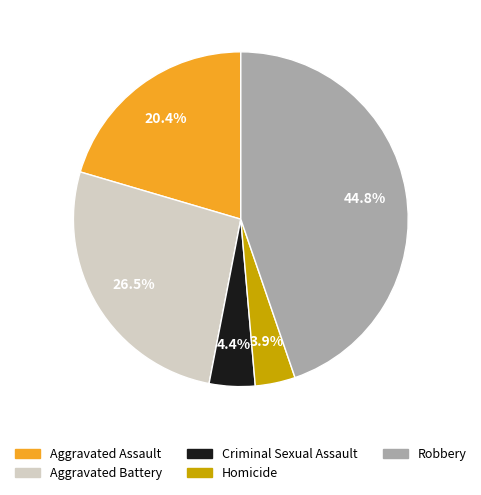

How many slices are in this pie chart?

5